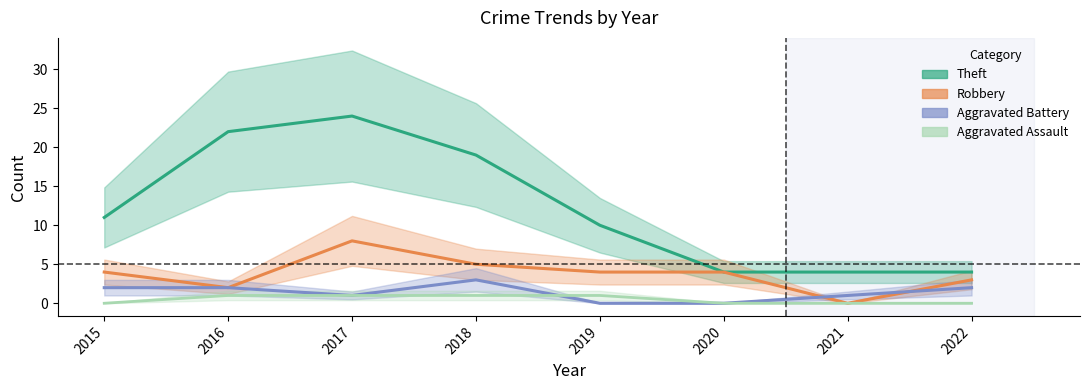

True or false: Robbery and Aggravated Assault intersect in this chart.

False